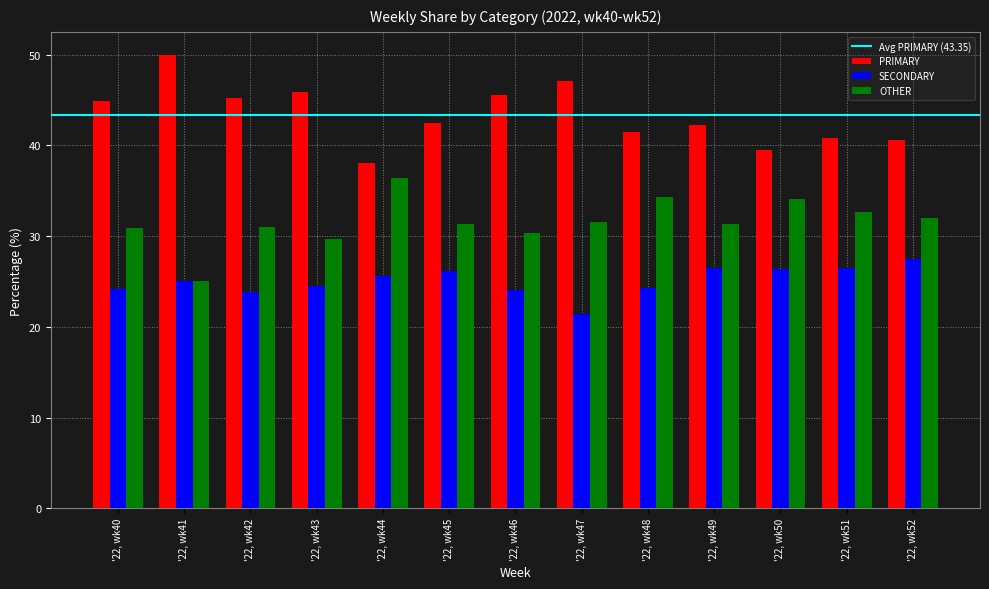

Which series has the largest total across all categories?

PRIMARY